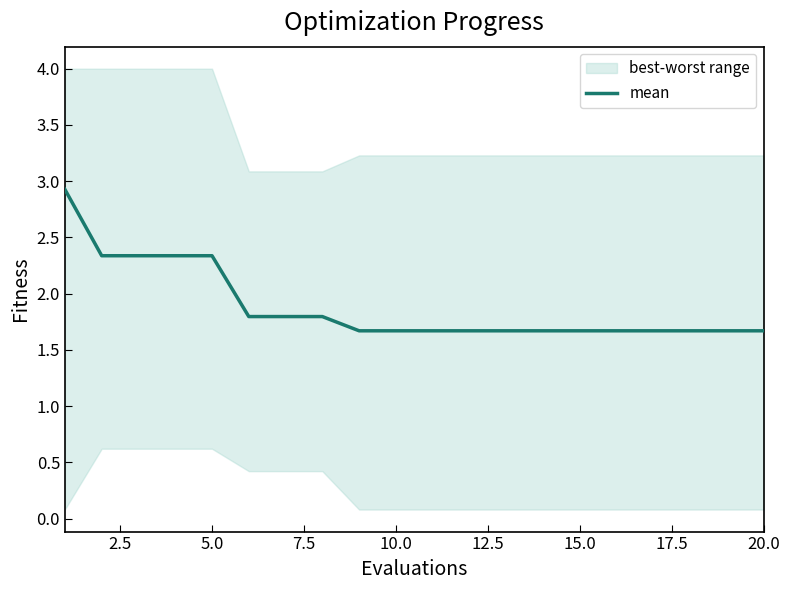

What is the minimum value for mean?

1.7